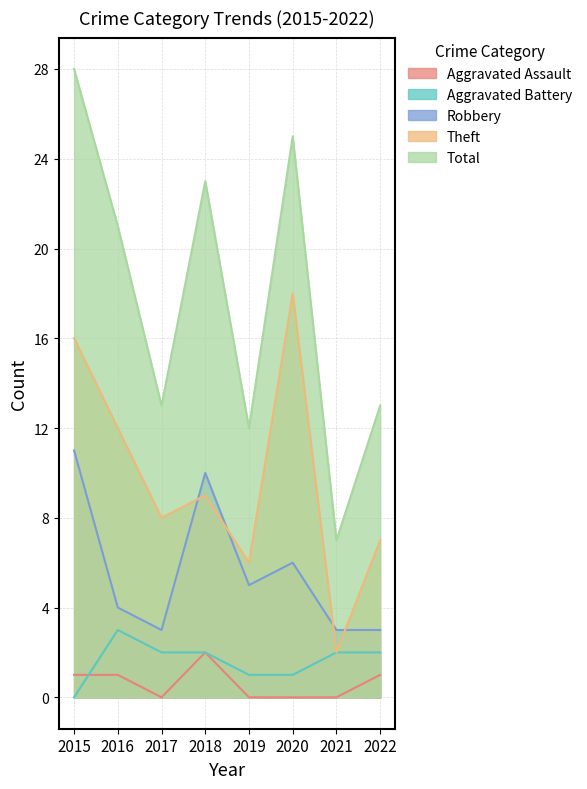

What is the sum of all Total values?

142